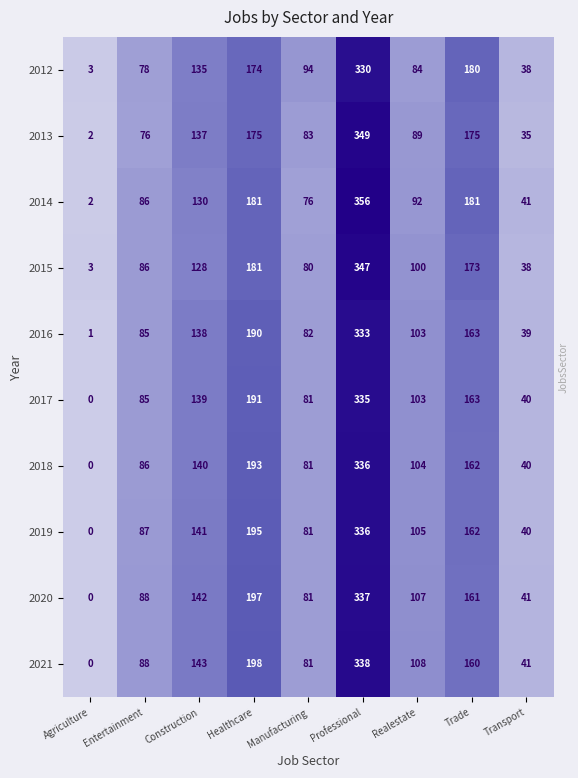

List the labels in order of 2018 value, smallest first.

Agriculture, Transport, Manufacturing, Entertainment, Realestate, Construction, Trade, Healthcare, Professional